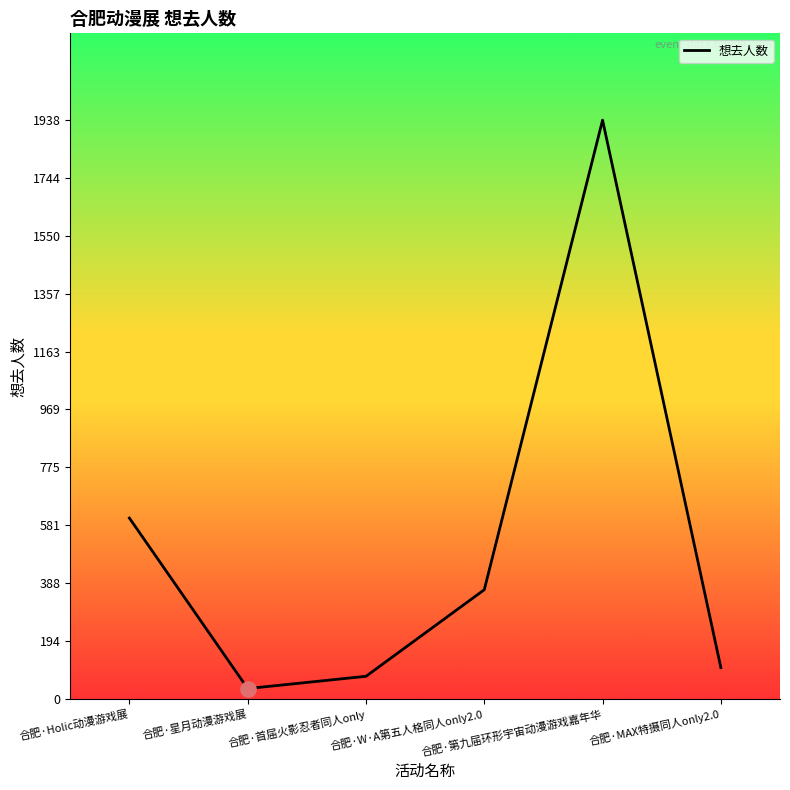

Which has a higher value, 合肥·星月动漫游戏展 or 合肥·W·A第五人格同人only2.0?

合肥·W·A第五人格同人only2.0